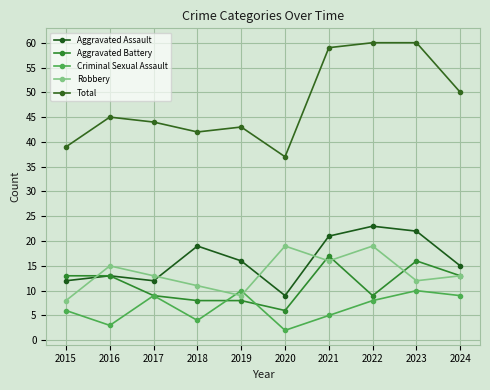

The value of Aggravated Battery at 2022 is 9. True or false?

True